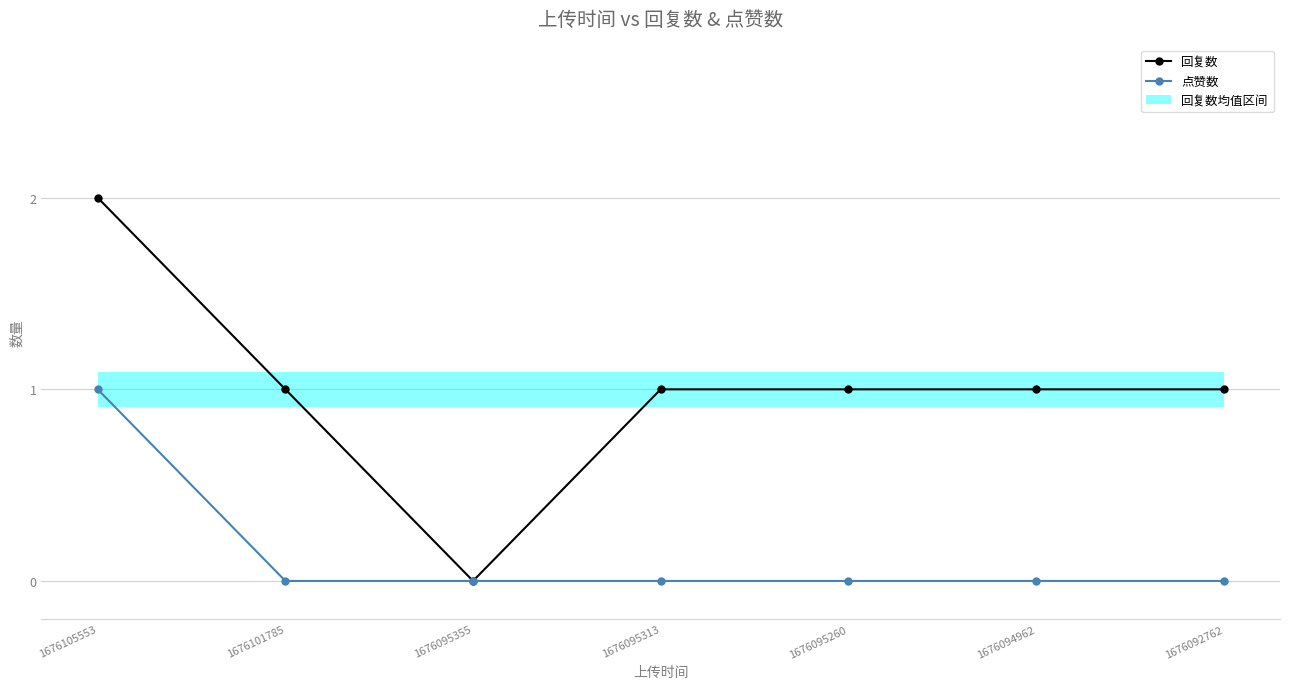

At which label does 点赞数 reach its peak?

1676105553